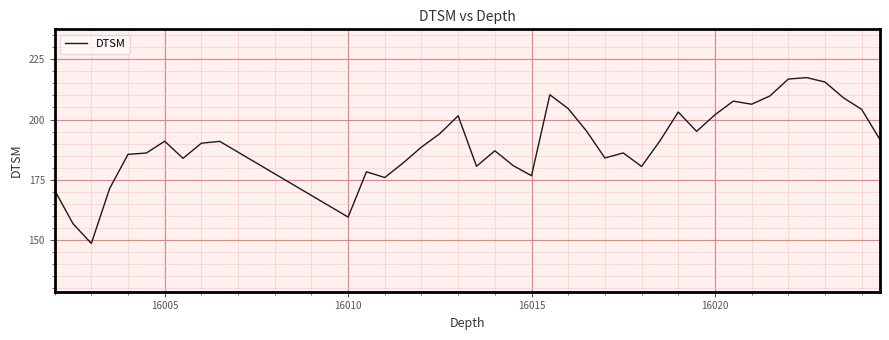

What is the difference between the maximum and minimum values?

68.7